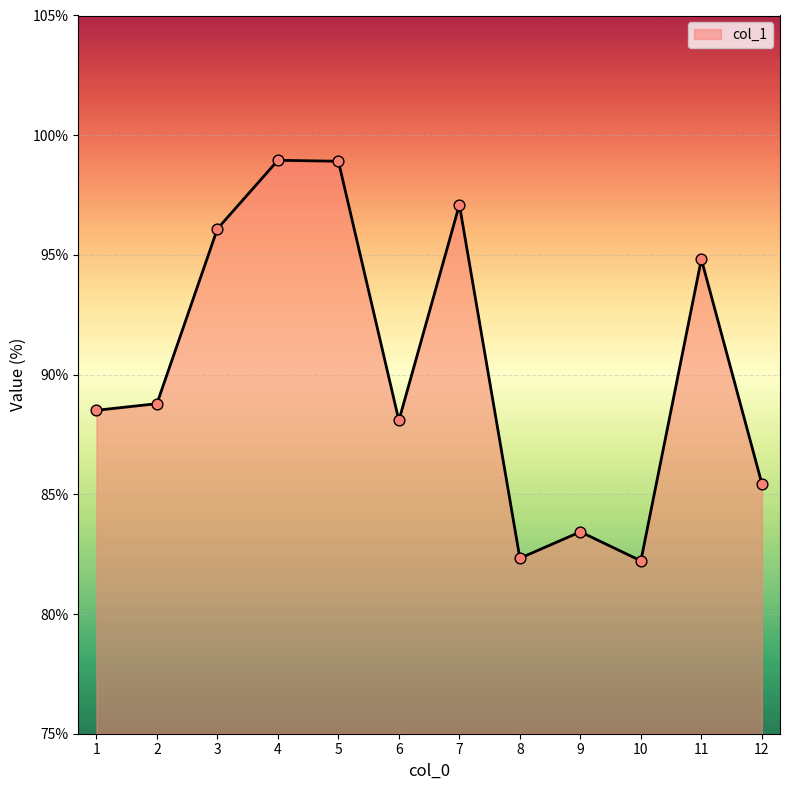

Approximately how many times larger is the value at 4 compared to 6?

1.1